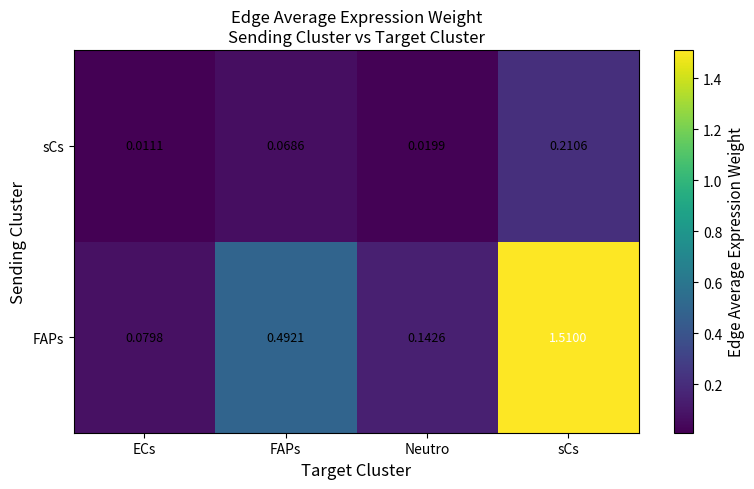

Which category has the highest value in the sCs series?

sCs